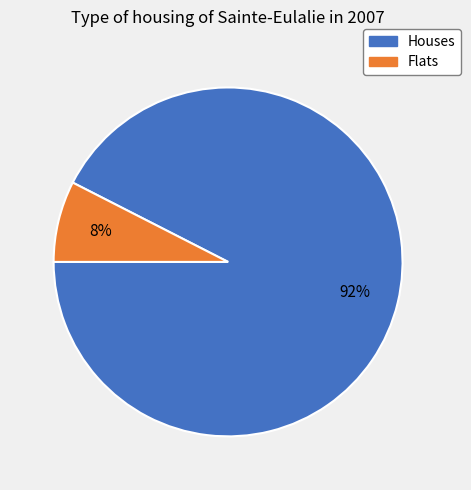

Does any single category account for the majority?

Yes